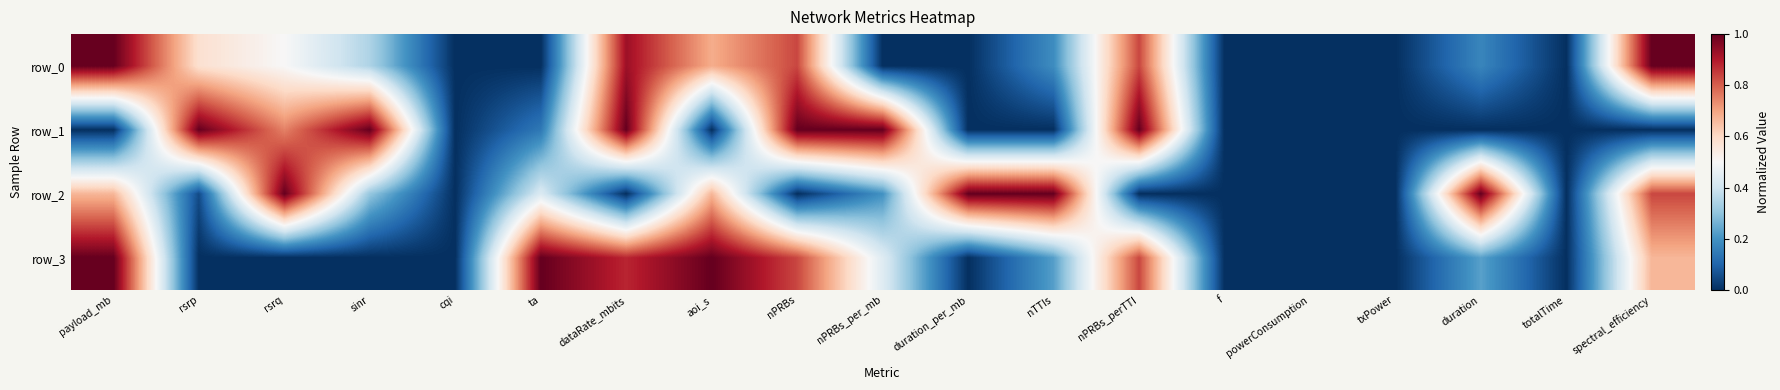

Which series has the largest range (max minus min)?

row_0